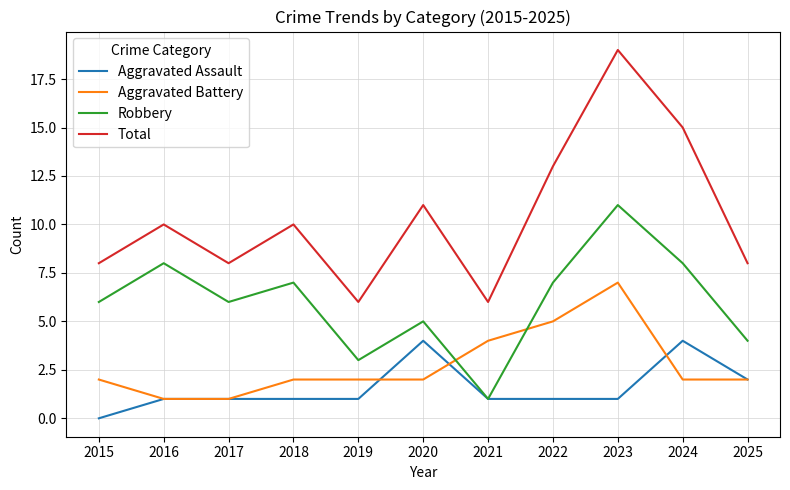

Is this an area chart (filled region under the line)?

No